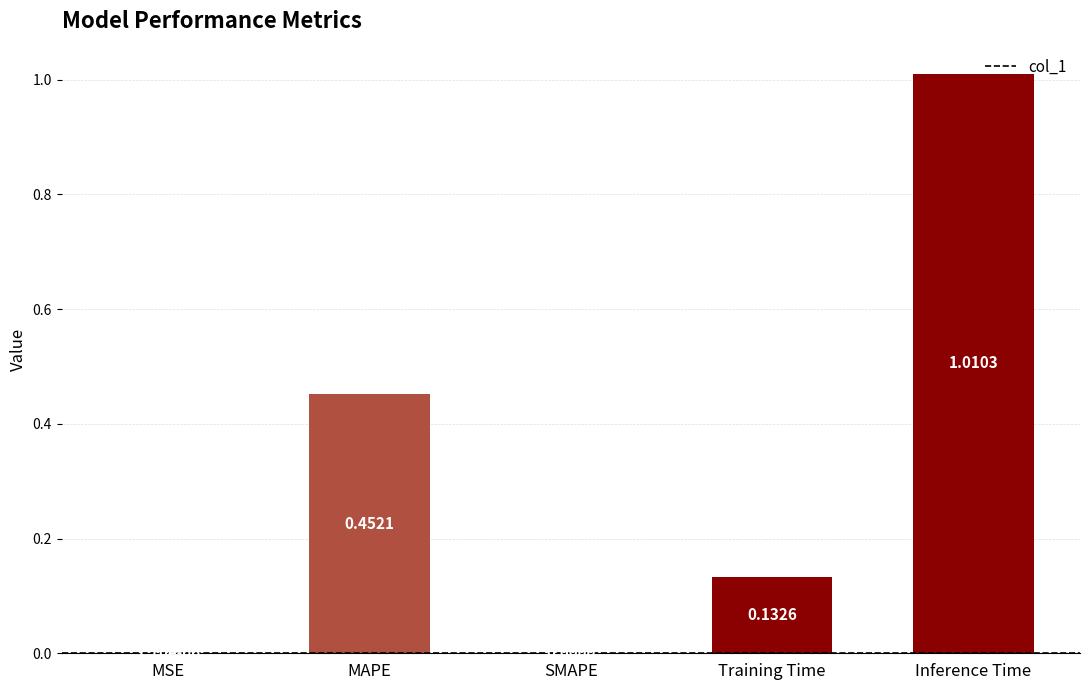

Count the number of data series in this chart.

1